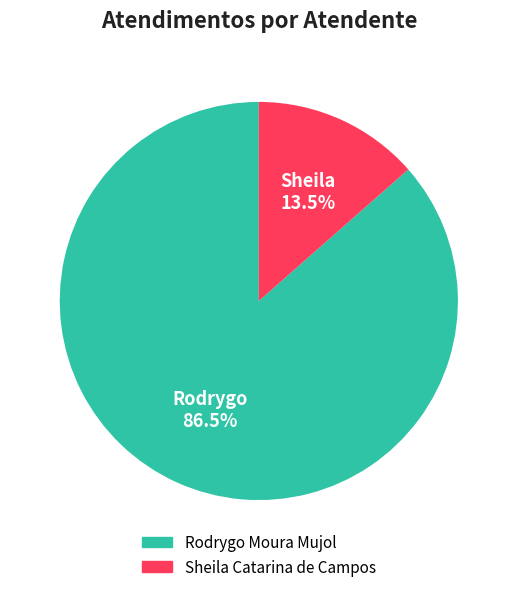

Count the number of slices in the pie.

2